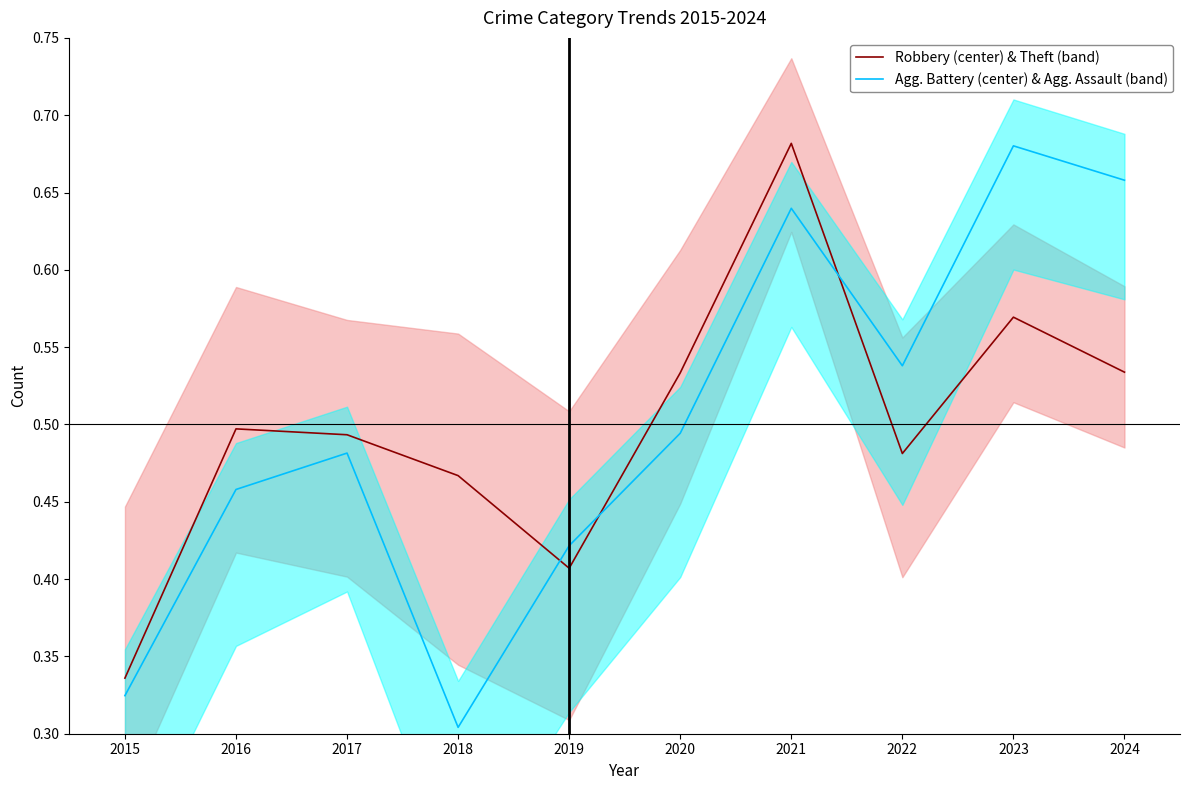

In Robbery (center) & Theft (band), how many points are higher than both neighbors (excluding endpoints)?

3